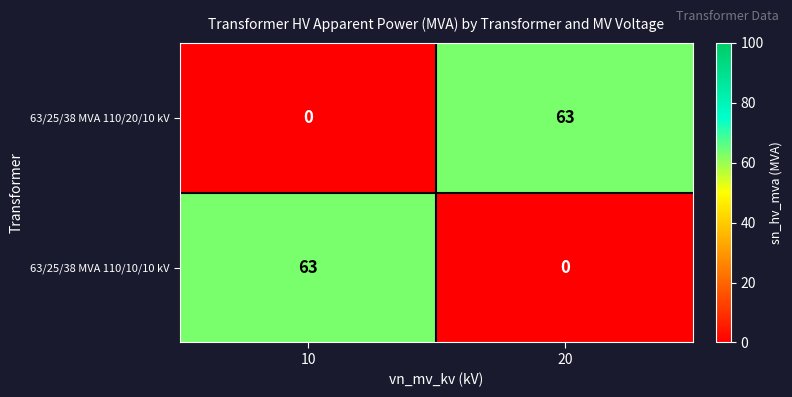

What is the difference between the highest and lowest values at 20?

63